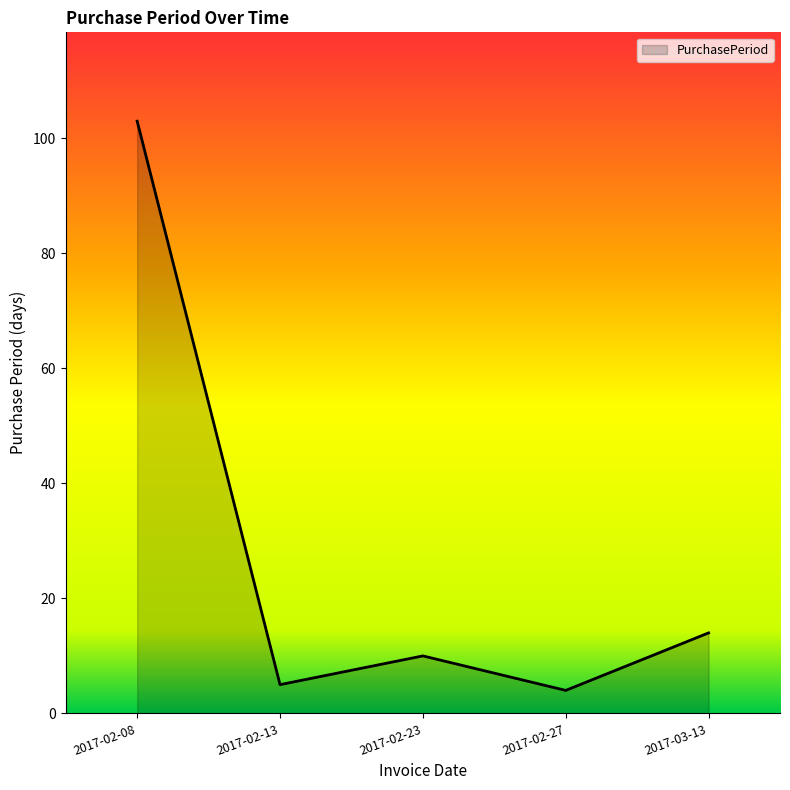

Reading left to right, list all the values displayed in this chart.

103	5	10	4	14